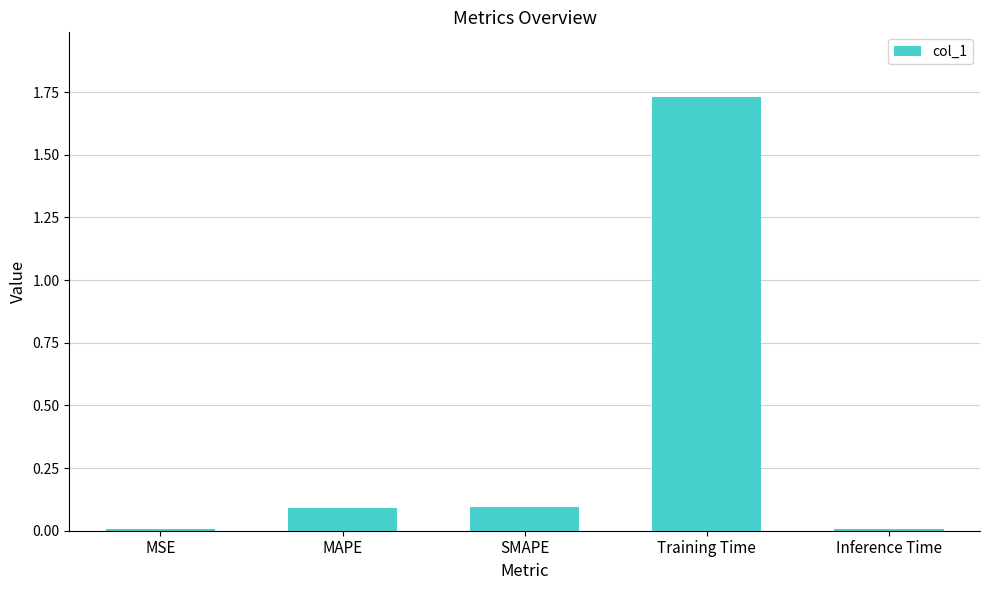

Does the chart contain stacked bars?

No